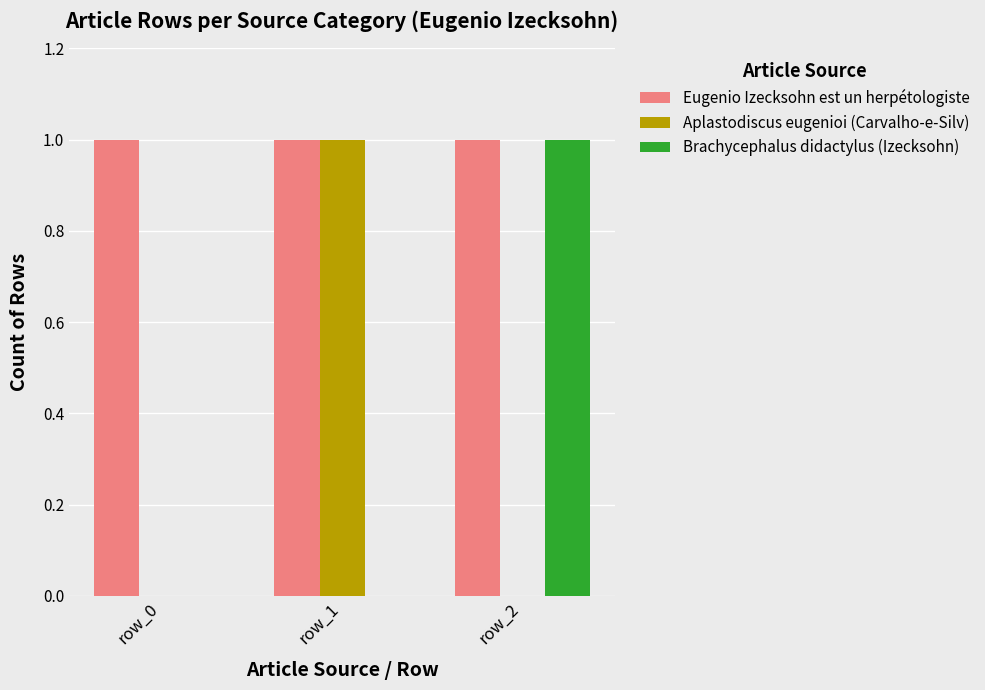

Is it true that Brachycephalus didactylus (Izecksohn) equals 1 at row_0?

False